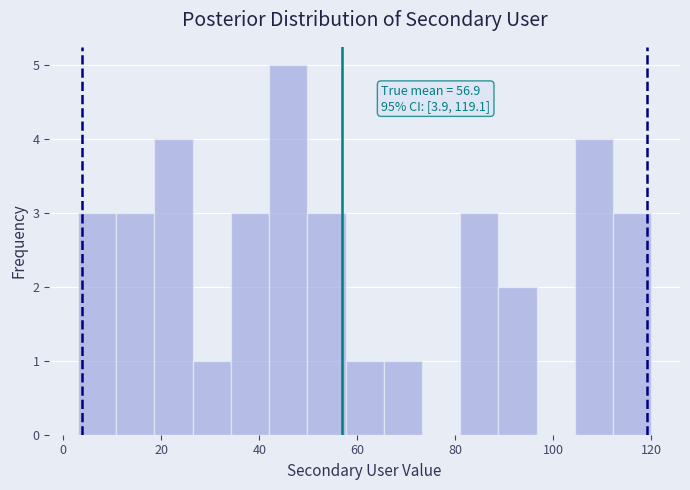

Around what value on the x-axis is the tallest bar? Give the approximate position of its centre, as read against the axis.

46